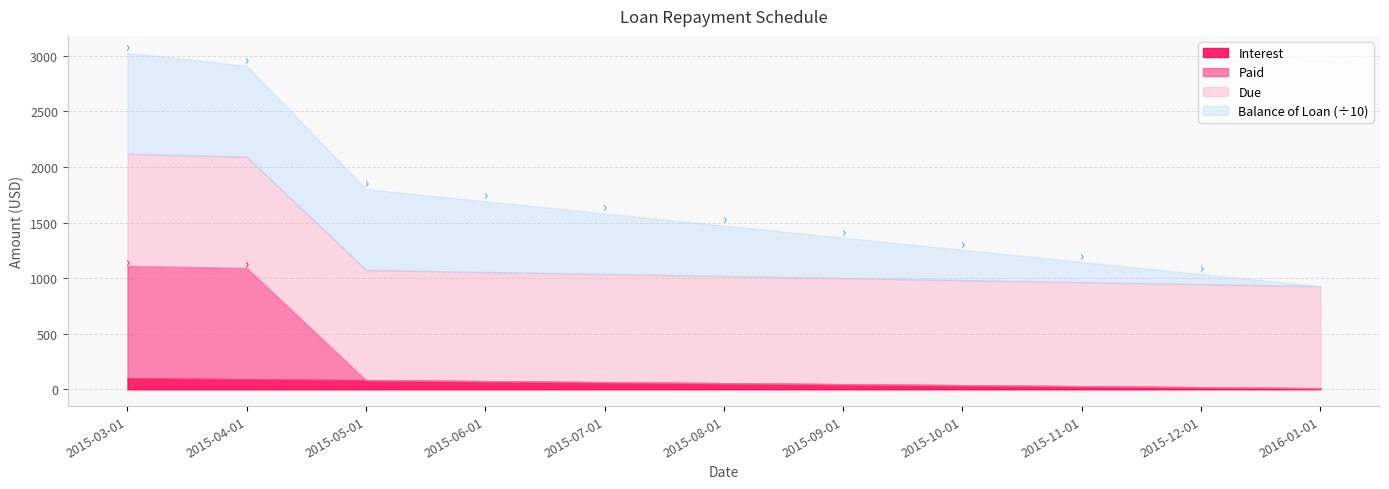

At which label does Due reach its minimum?

2016-01-01